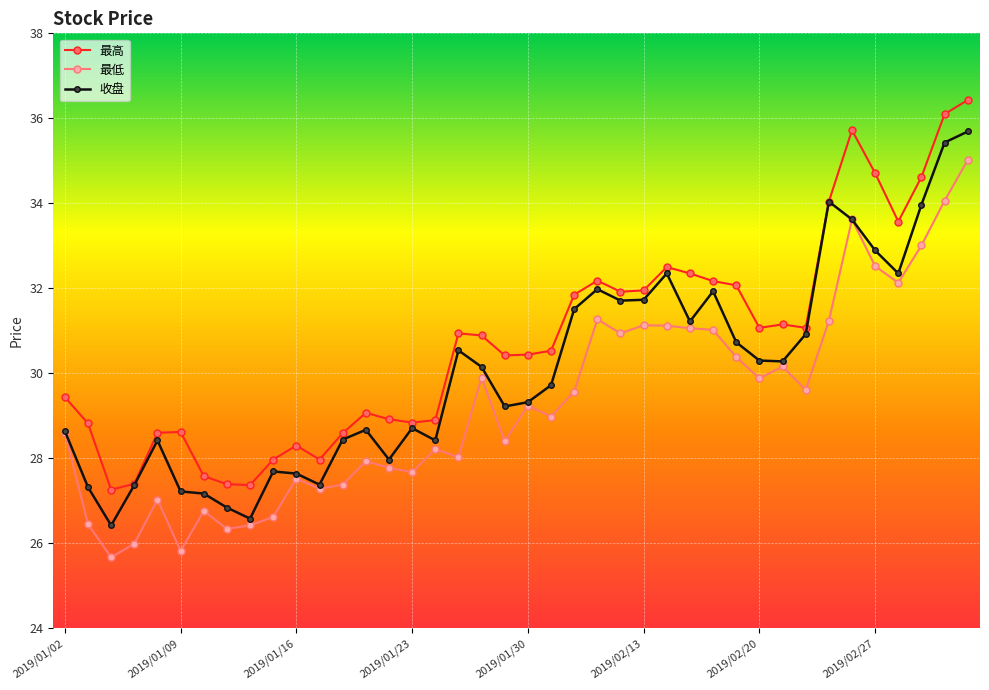

Does the chart display data point markers on the line(s)?

Yes